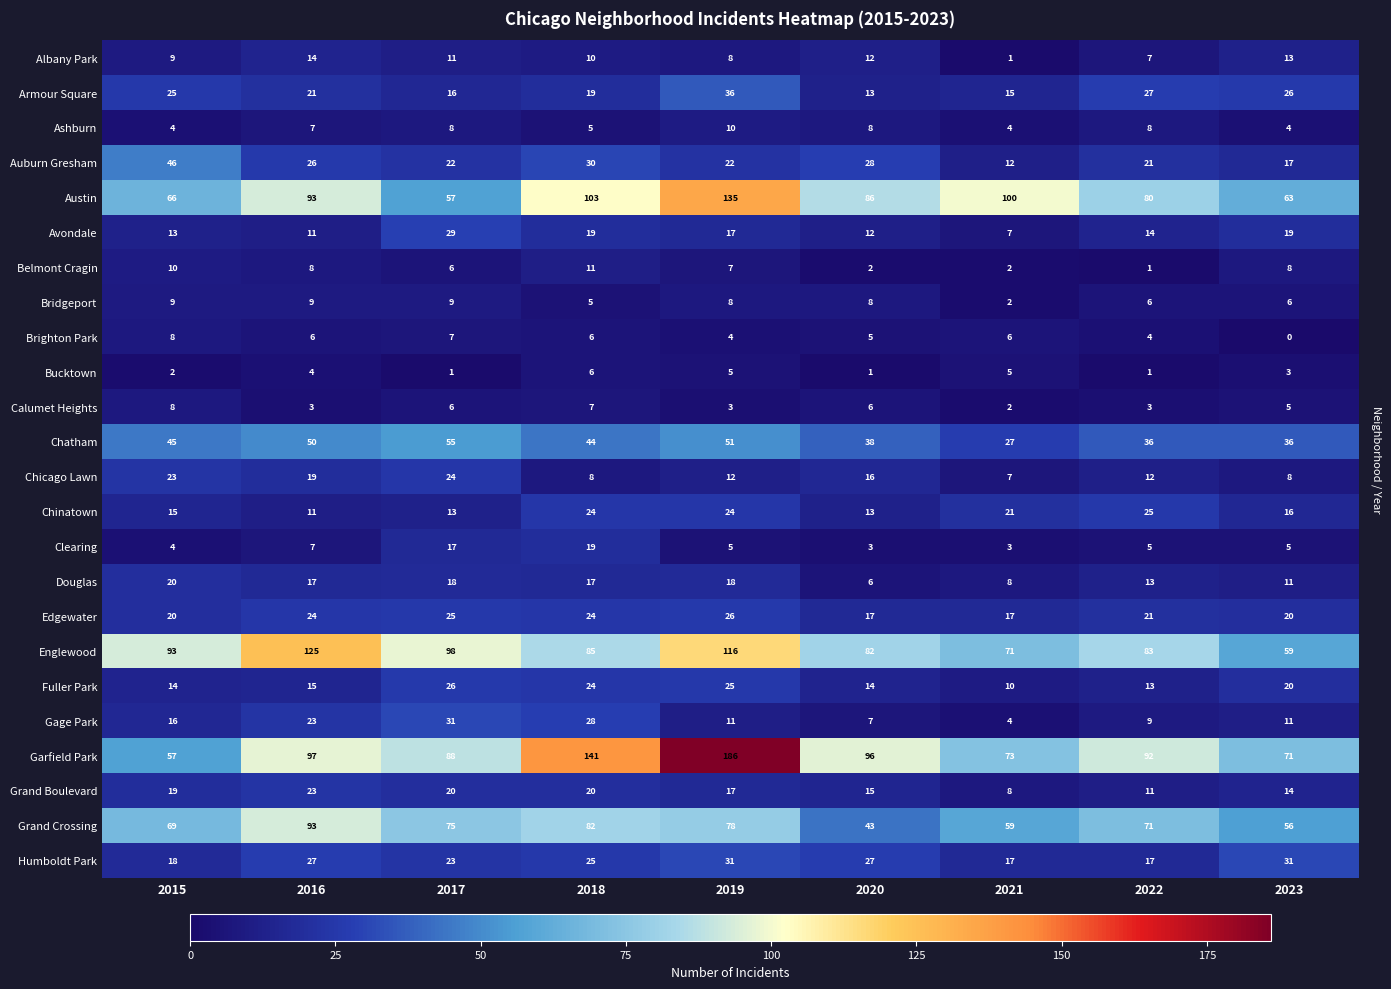

What is the spread (max minus min) of values at 2022?

91